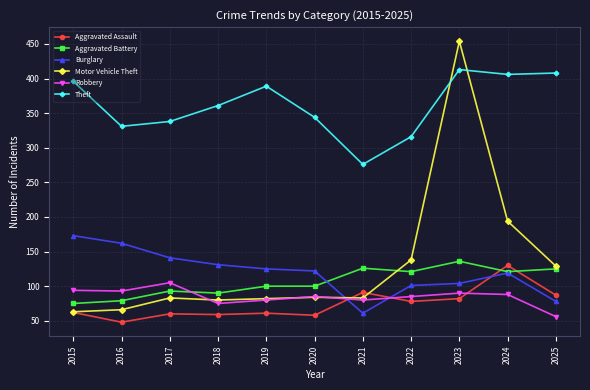

Which label corresponds to the smallest value in the chart?

2016